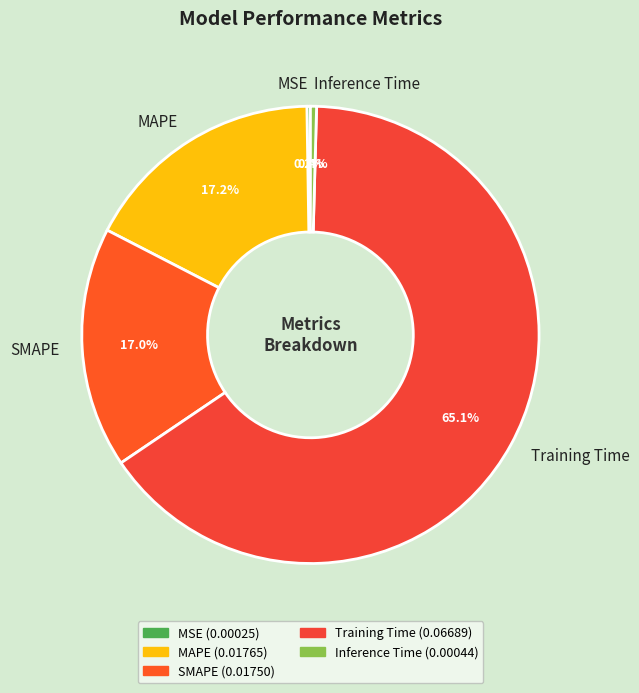

Is it true that SMAPE is 17% of the pie?

True